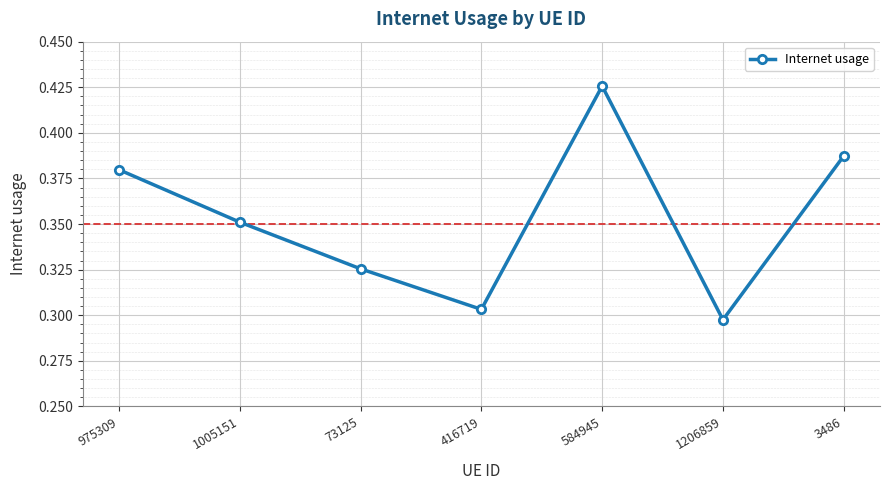

How many points are higher than both their immediate neighbors (excluding endpoints)?

1